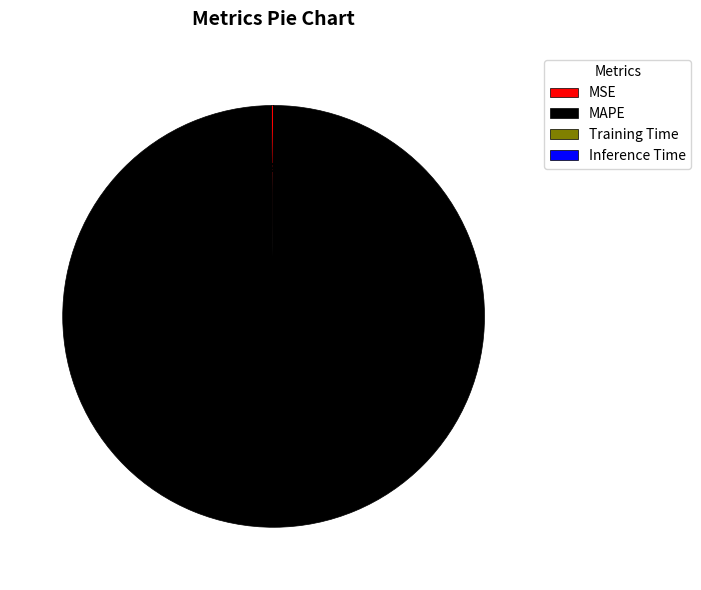

Is there a majority slice in this chart?

Yes